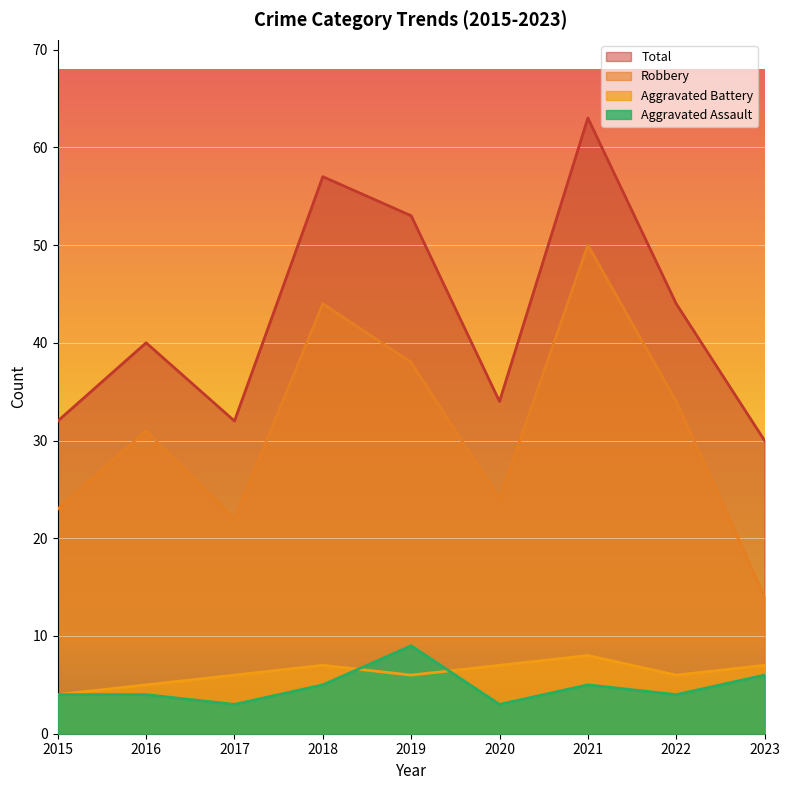

True or false: Robbery has a value of 57 at 2022.

False